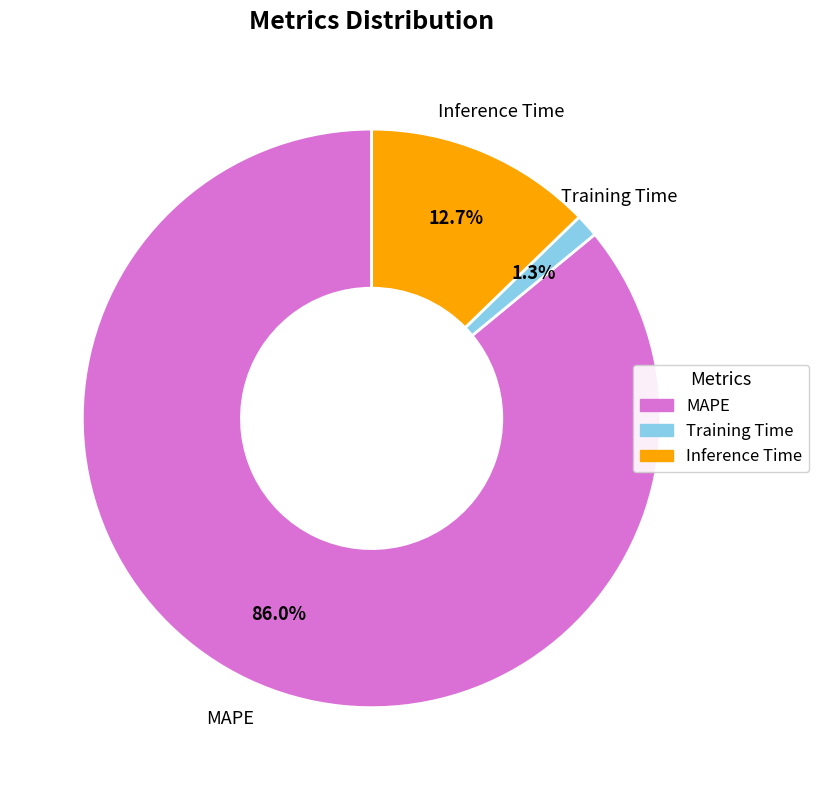

To the nearest percent, what is the combined percentage of Inference Time and Training Time?

14%